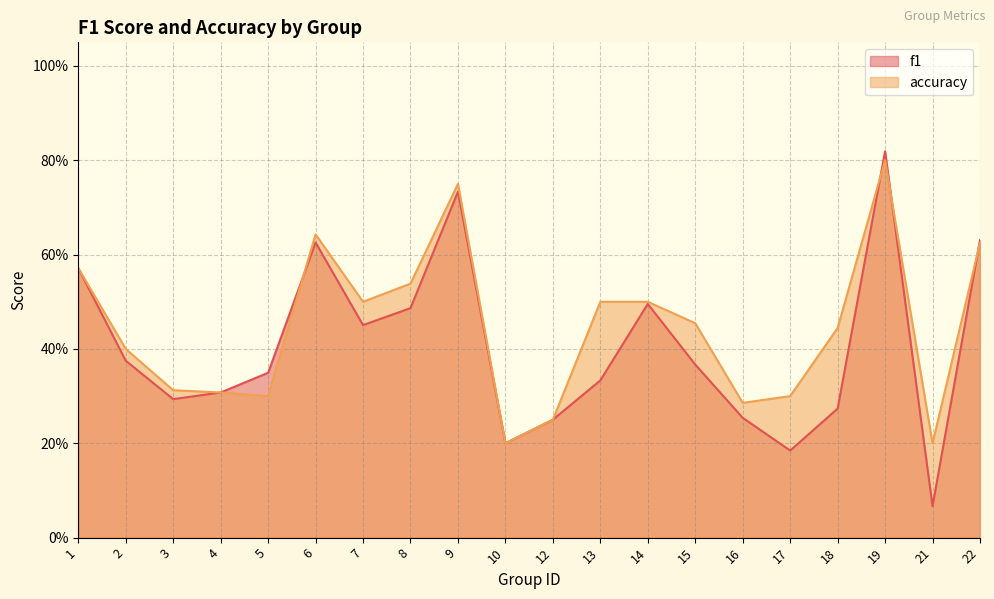

Which category has the lowest value in the f1 series?

21